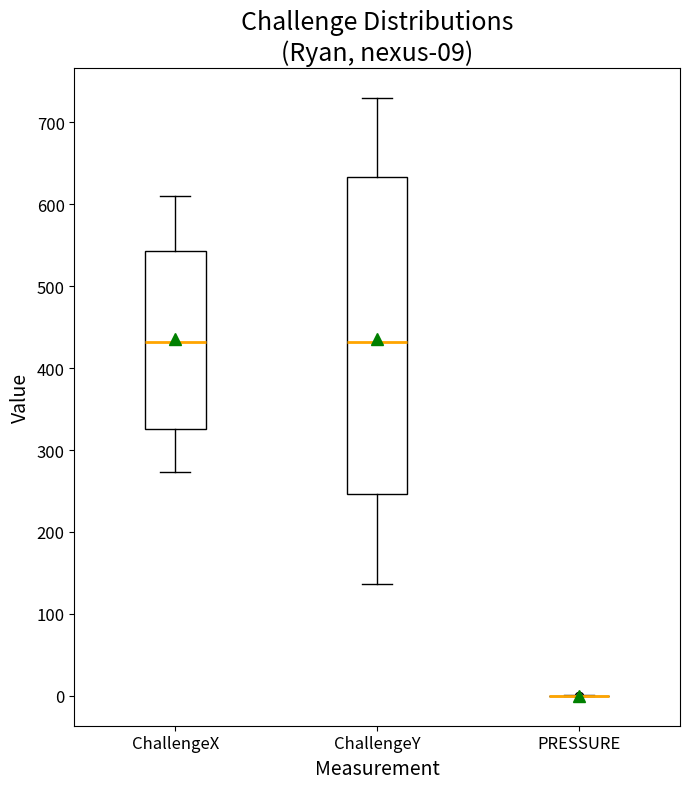

Comparing the boxes themselves (not the whiskers), which one is the tallest?

ChallengeY